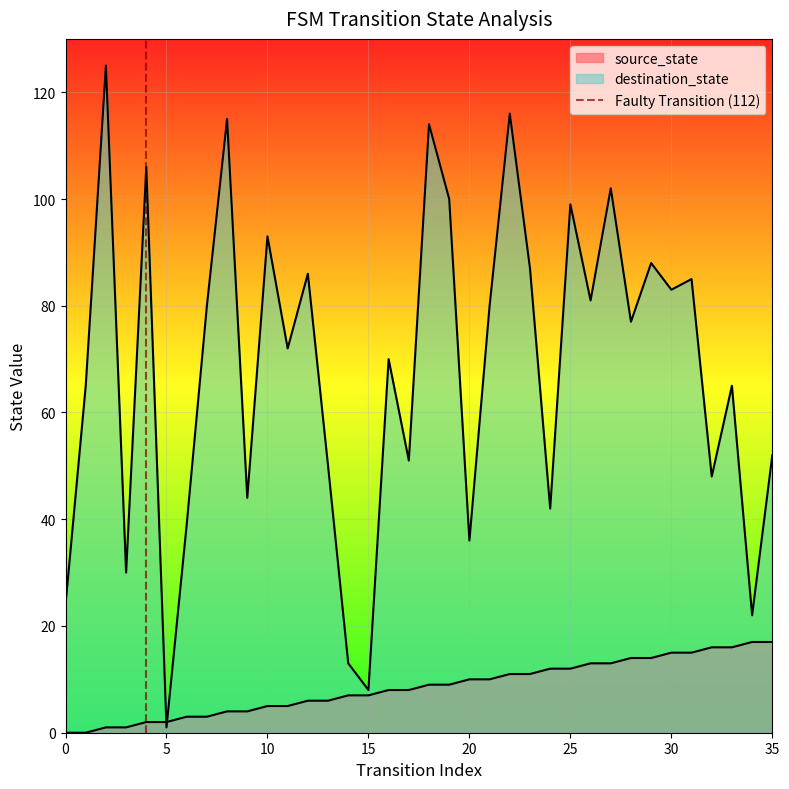

Between 5 and 0, which is larger?

5